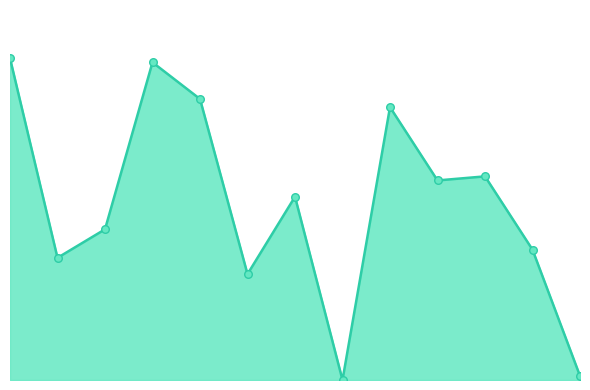

How many lines are shown in the chart?

1